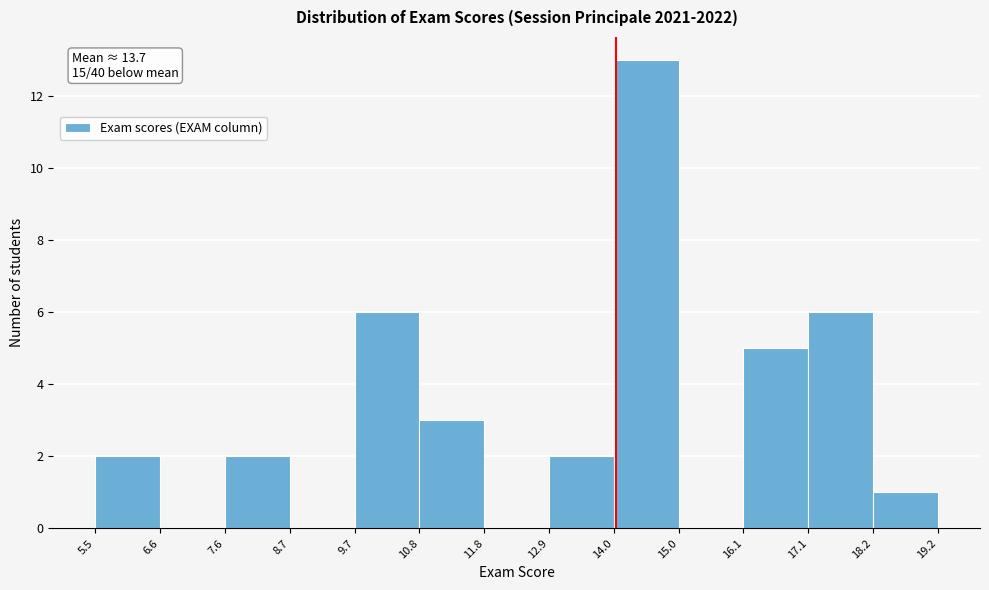

Over which range of the x-axis is the bar tallest?

14.0 to 15.0